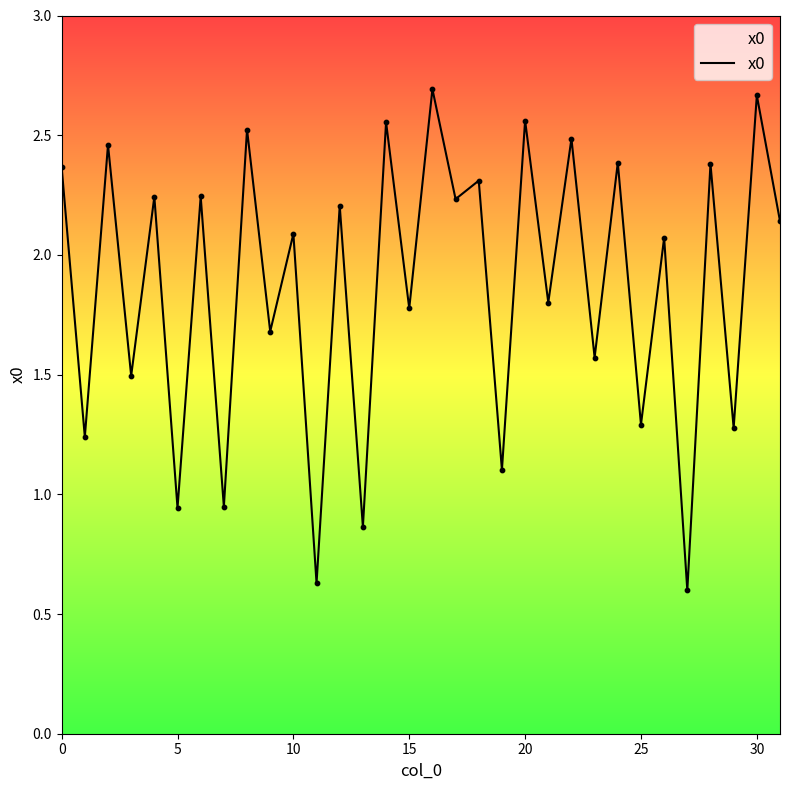

What is the minimum value shown in the chart?

0.6